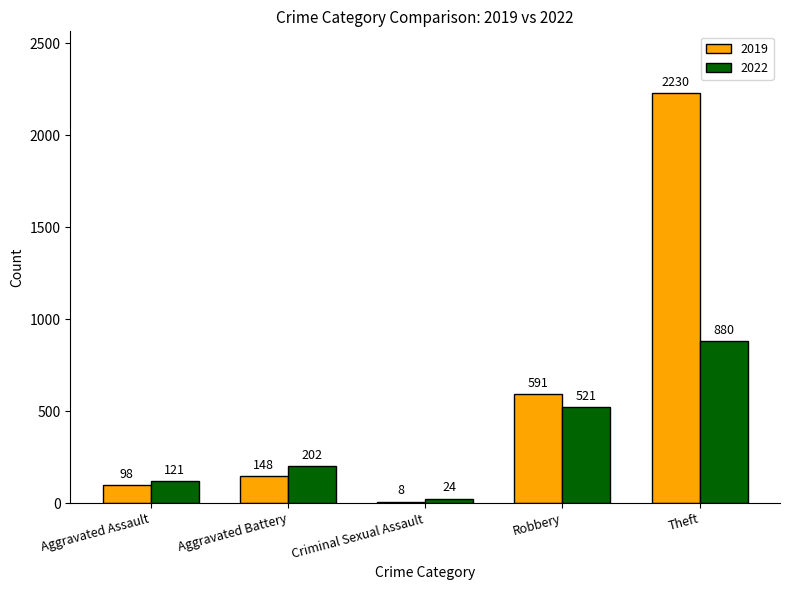

Rank the series by their average value, from lowest to highest.

2022, 2019